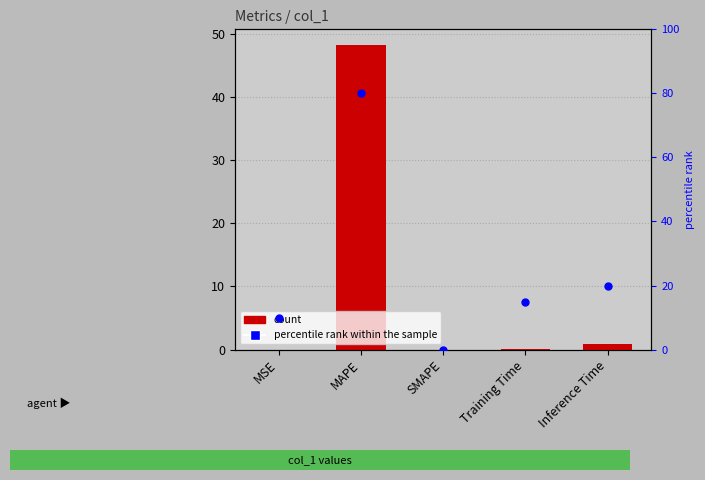

Is the value of col_1 at MAPE greater than the value of percentile rank within the sample at Training Time?

Yes